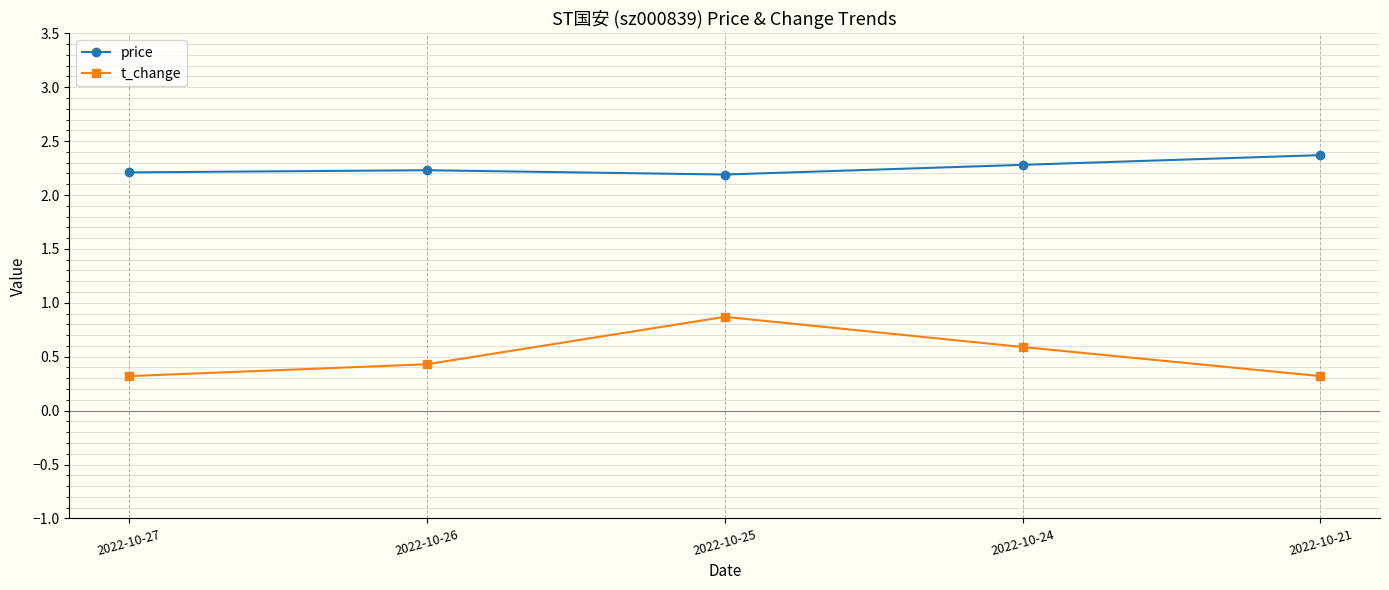

Reading right to left, extract all data points from this chart.

price: 2022-10-21=2.4	2022-10-24=2.3	2022-10-25=2.2	2022-10-26=2.2	2022-10-27=2.2
t_change: 2022-10-21=0.3	2022-10-24=0.6	2022-10-25=0.9	2022-10-26=0.4	2022-10-27=0.3